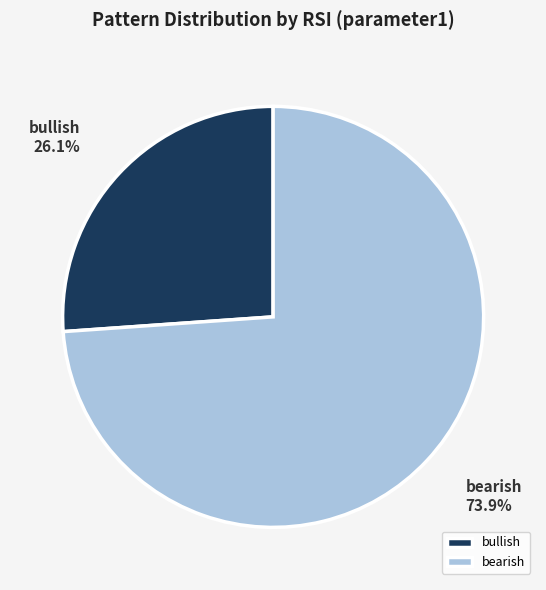

Which category has the smallest portion of the pie?

bullish